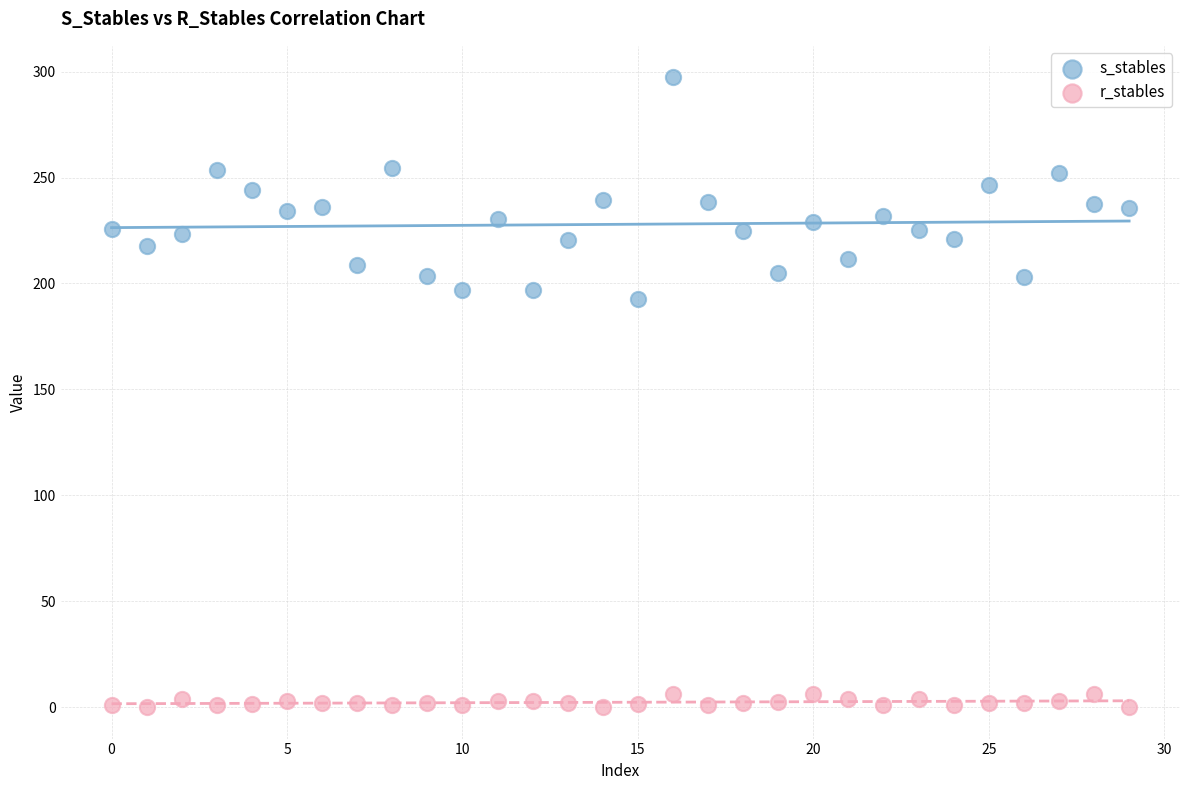

Which series reaches the maximum Y coordinate?

s_stables